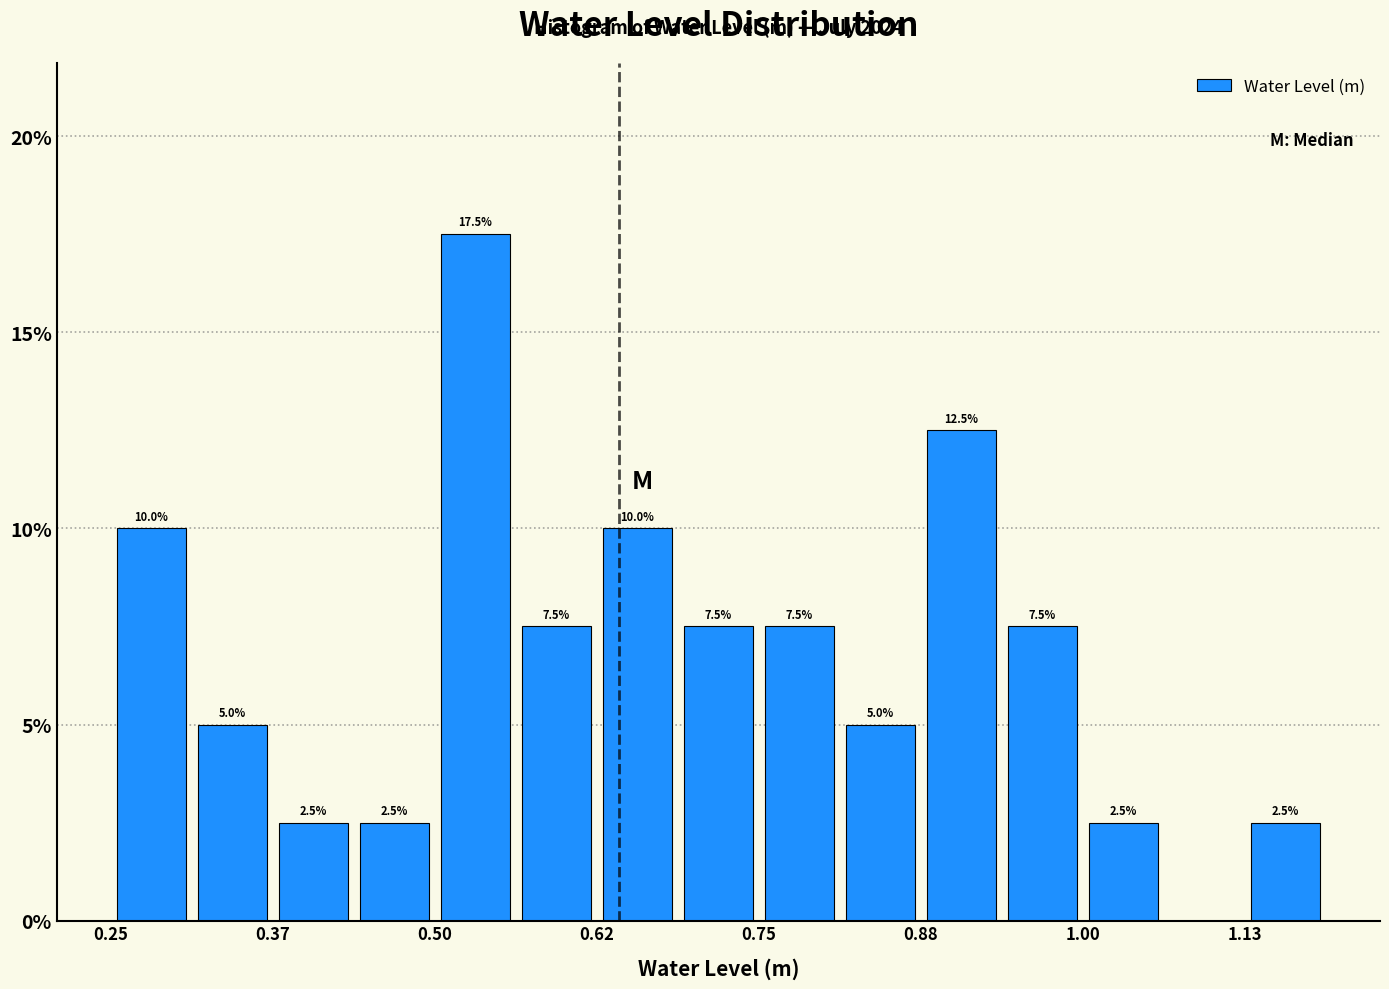

Read against the x-axis, roughly where is the centre of the tallest bar?

0.54